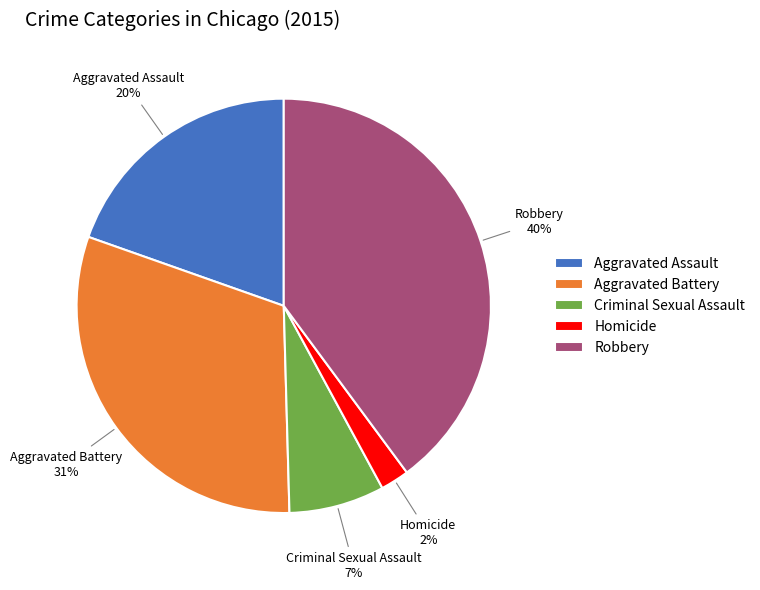

Which slice is the largest?

Robbery